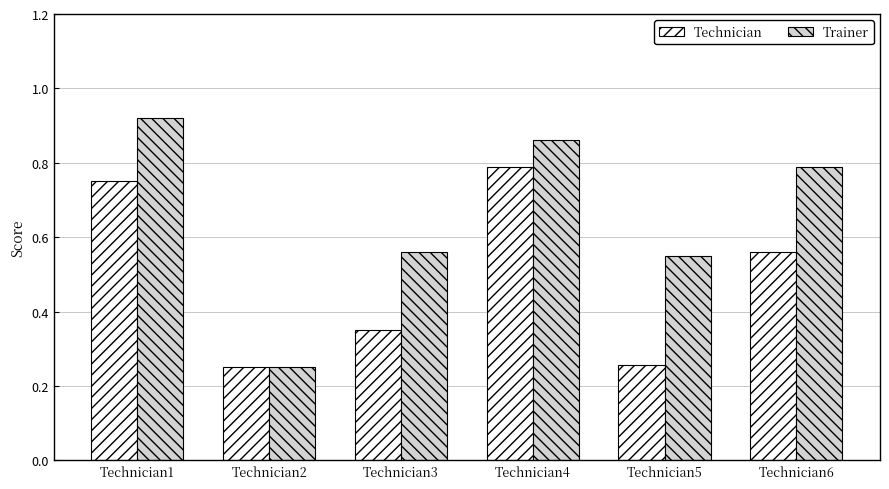

At which category is the sum across all series the highest?

Technician1